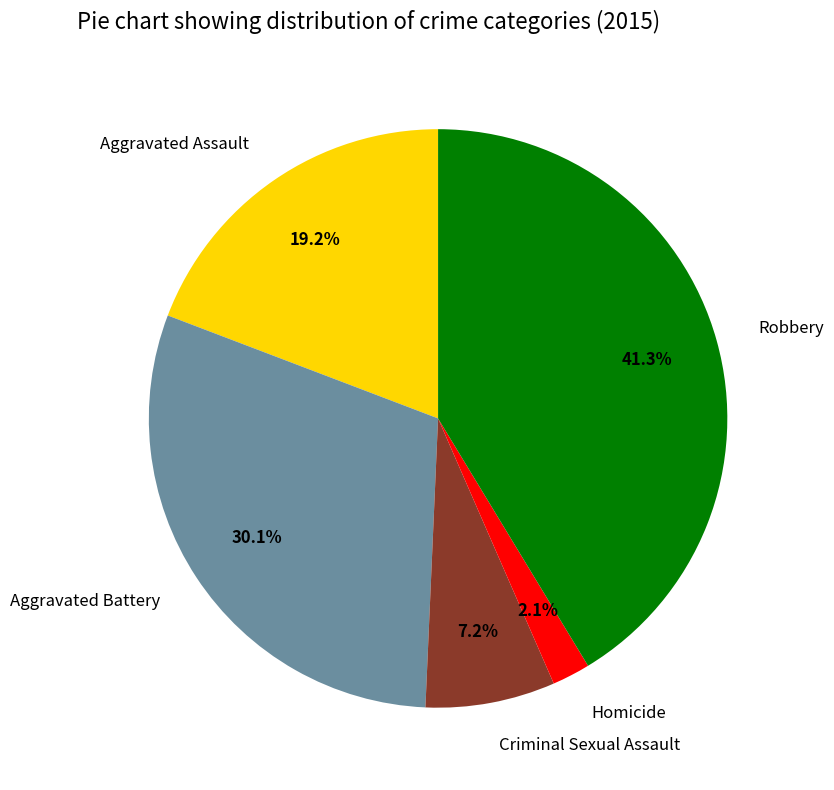

How many slices are in this pie chart?

5